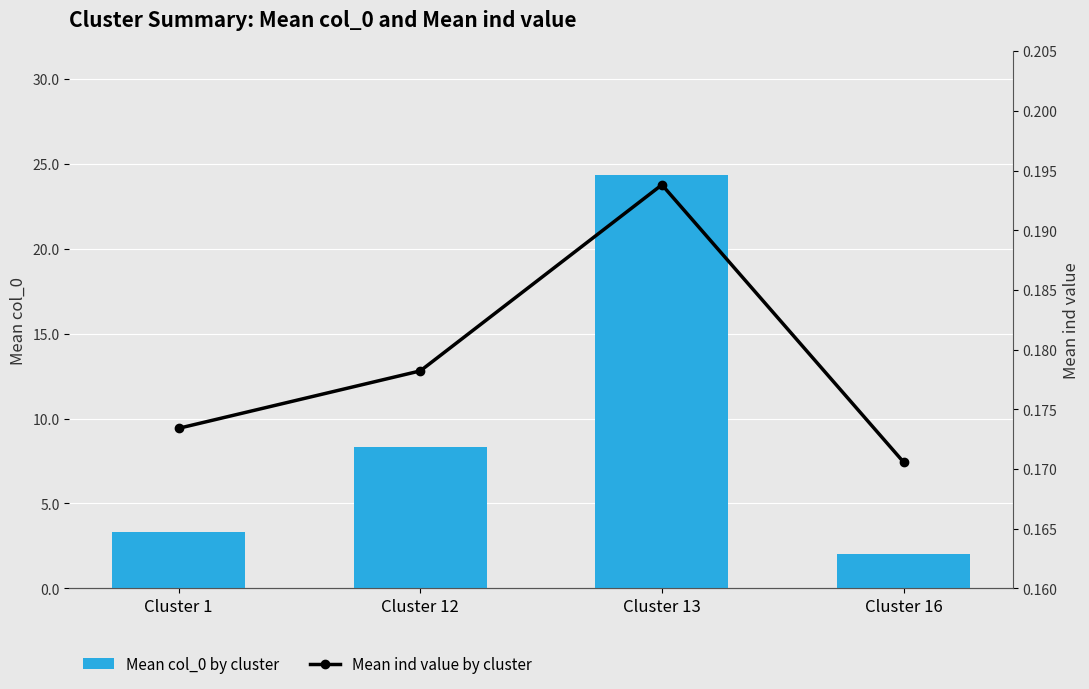

Rank the series by their maximum value, from highest to lowest.

Mean col_0 by cluster, Mean ind value by cluster